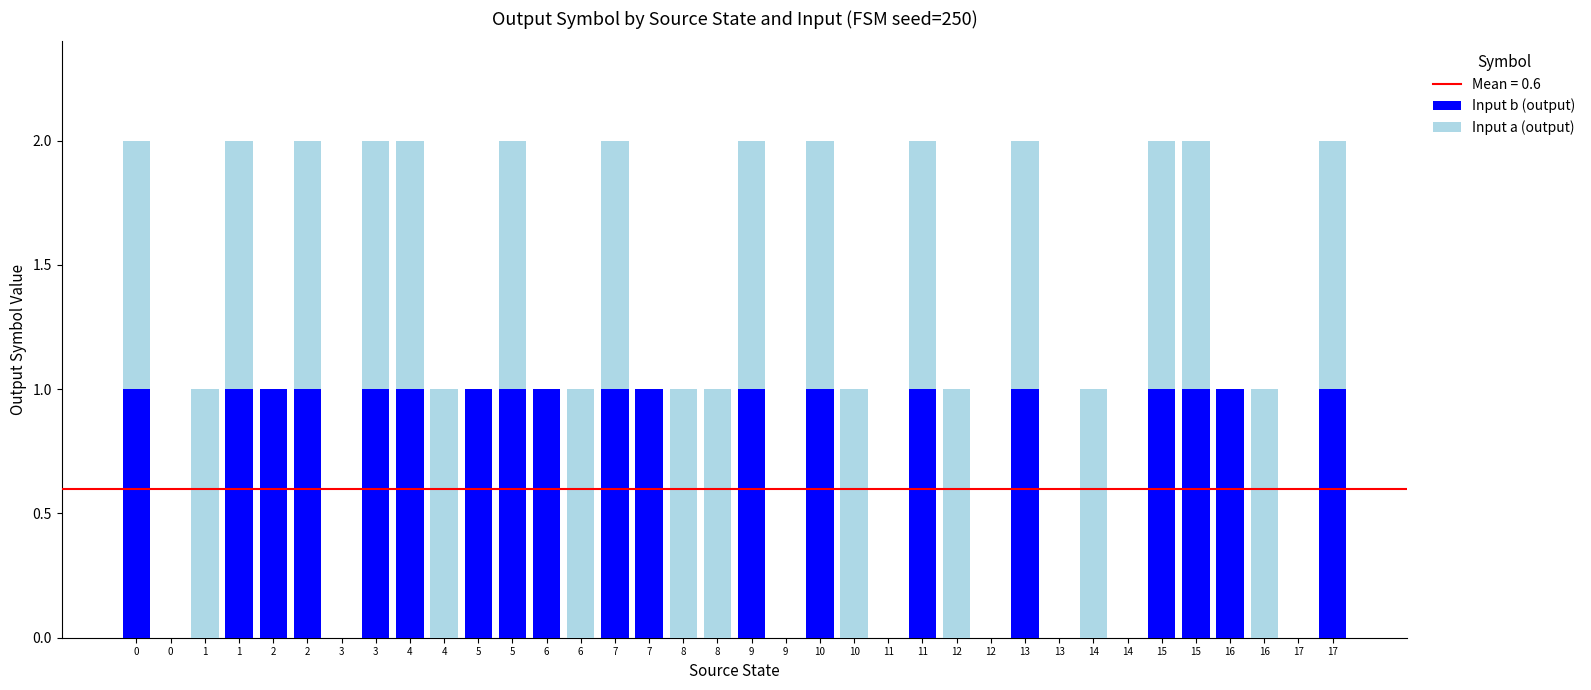

What is the difference between the maximum and minimum values in the Input a (output) series?

1